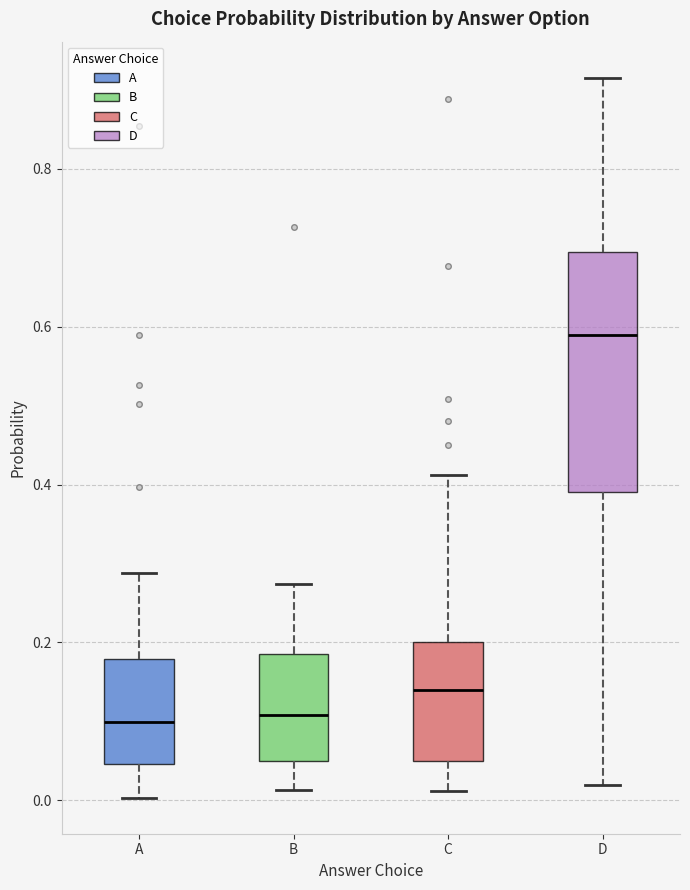

Reading left to right, transcribe this box plot: for each box, give where its median line is, the range the box spans, and where its two whiskers end, as read against the y-axis. The values are not printed on the chart, so give them approximately, as read against the axis.

A: median 0.10, box 0.04 to 0.18, whiskers 0.00 to 0.28
B: median 0.10, box 0.04 to 0.18, whiskers 0.02 to 0.28
C: median 0.14, box 0.06 to 0.20, whiskers 0.02 to 0.42
D: median 0.58, box 0.40 to 0.70, whiskers 0.02 to 0.92